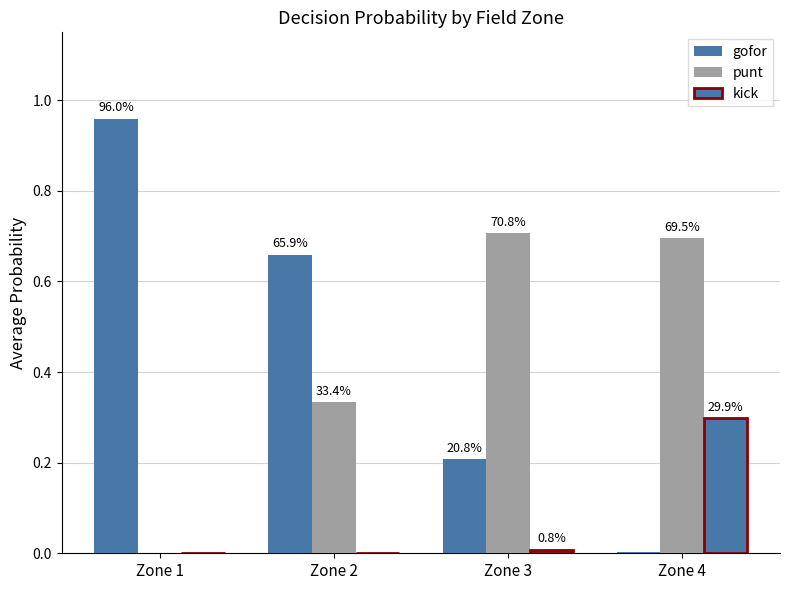

List the series in order of their peak value, highest first.

gofor, punt, kick